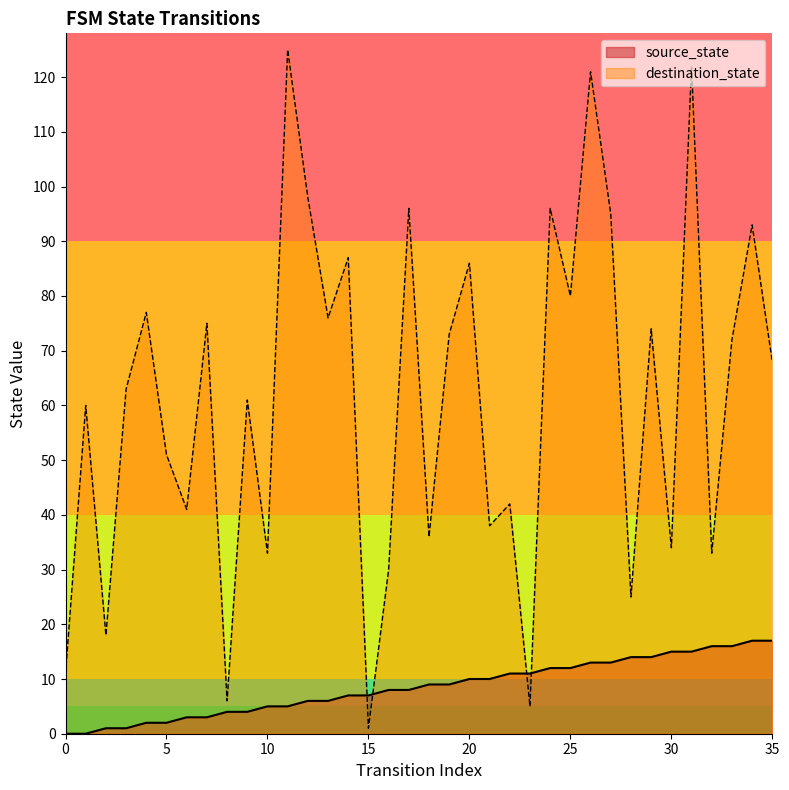

Rank the categories by destination_state value from highest to lowest.

11, 31, 26, 12, 17, 24, 27, 34, 14, 20, 25, 4, 13, 7, 29, 19, 33, 35, 3, 9, 1, 5, 22, 6, 21, 18, 30, 10, 32, 16, 28, 2, 0, 8, 23, 15